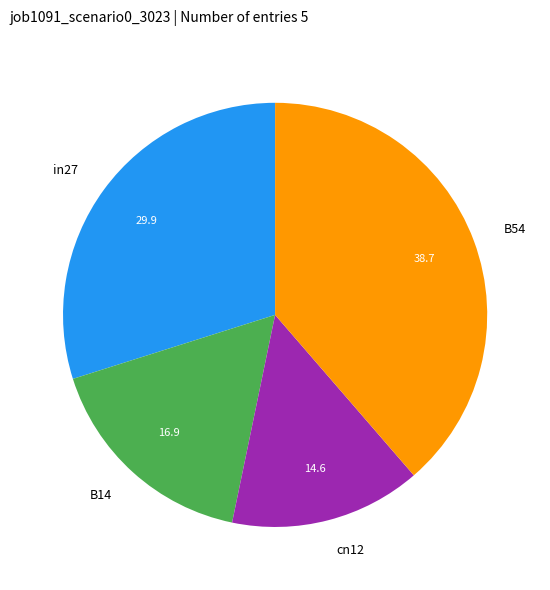

Rank the categories by value from lowest to highest.

cn12, B14, in27, B54